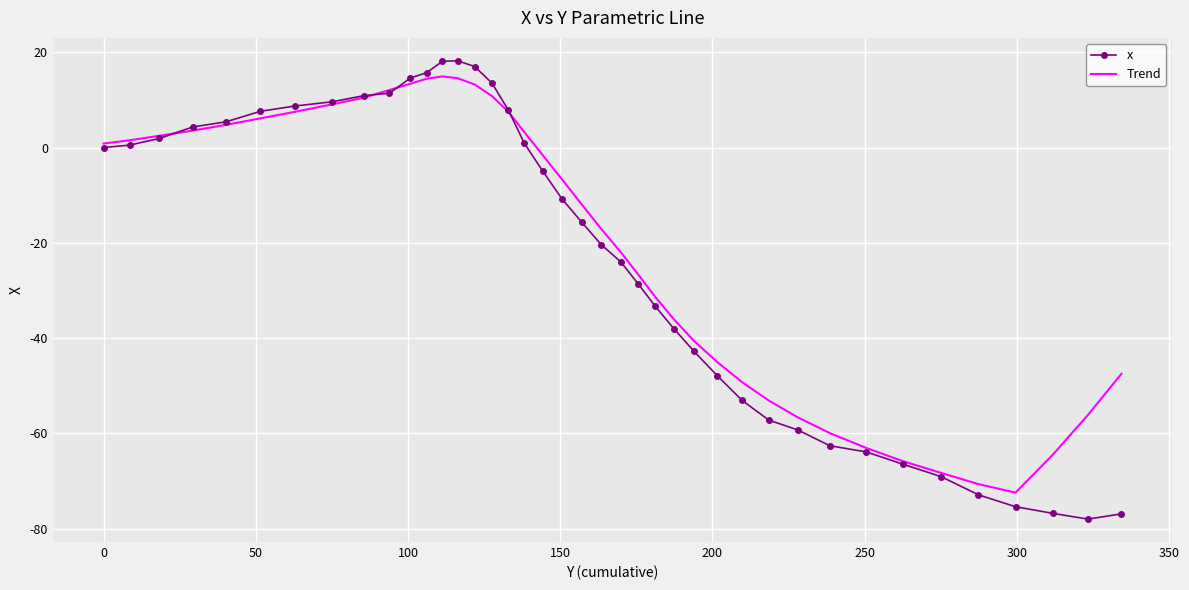

Which series has the widest spread of values?

x